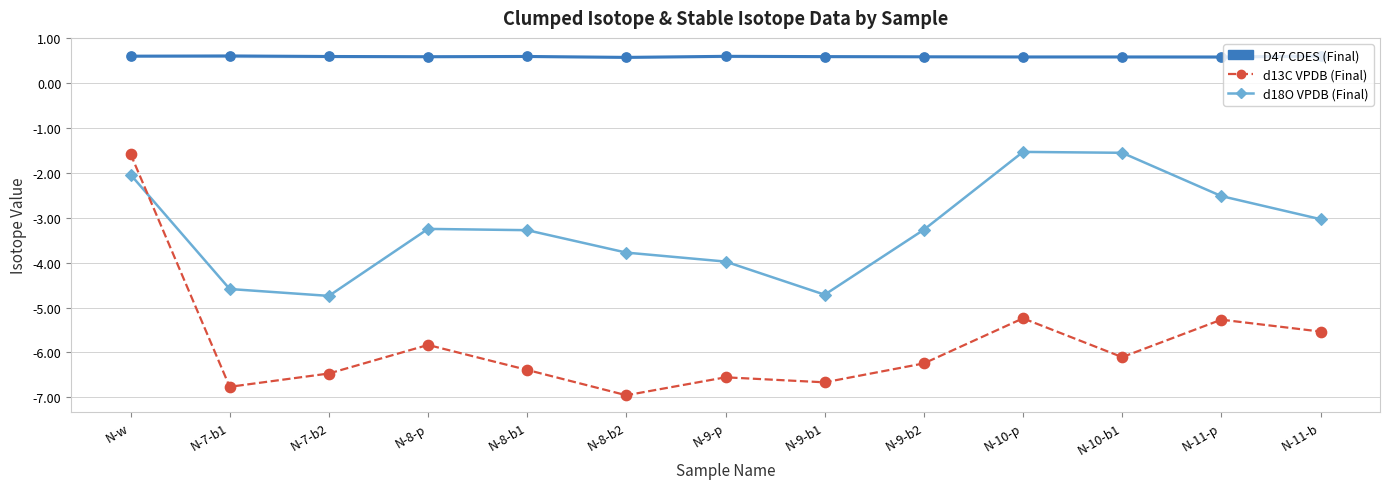

Is the value of d13C VPDB (Final) at N-10-b1 greater than the value of D47 CDES (Final) at N-7-b2?

No